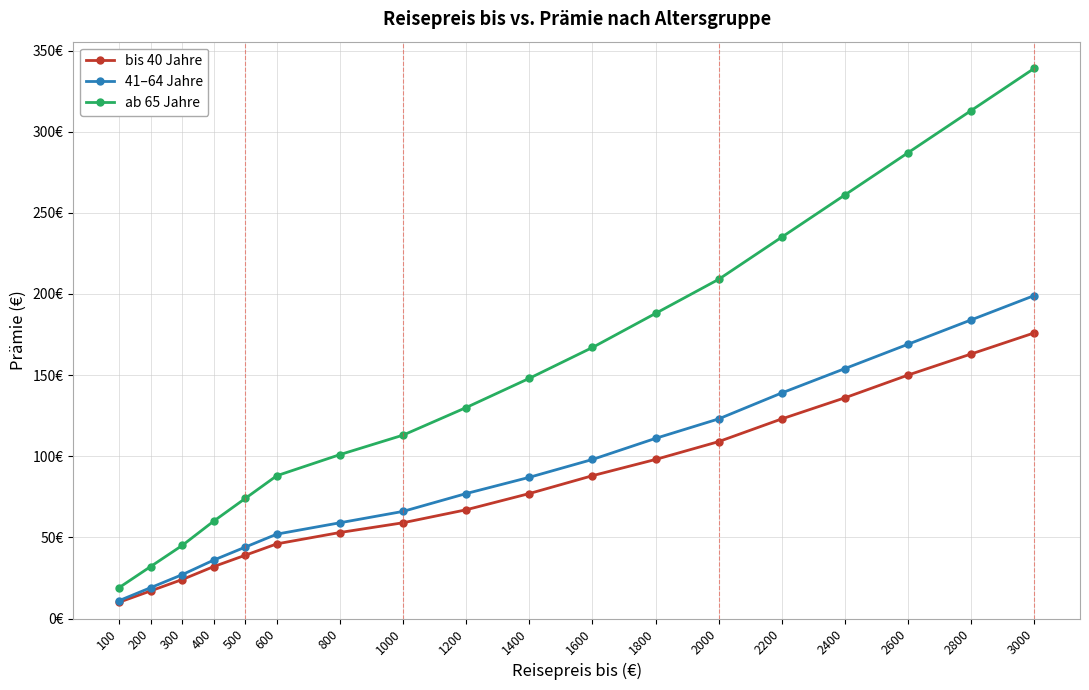

What is the minimum value shown in the chart?

10